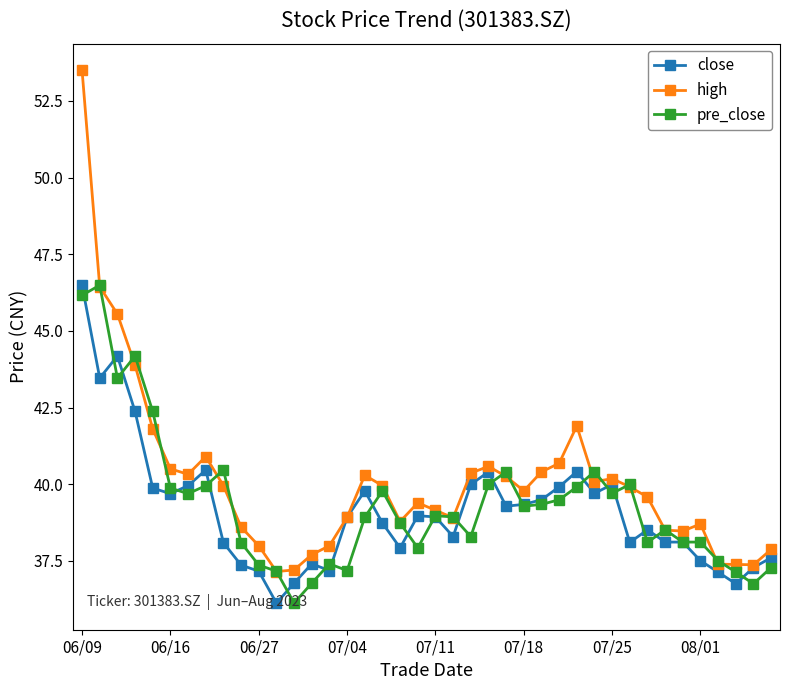

True or false: high has more than 0 points higher than both neighbors.

True